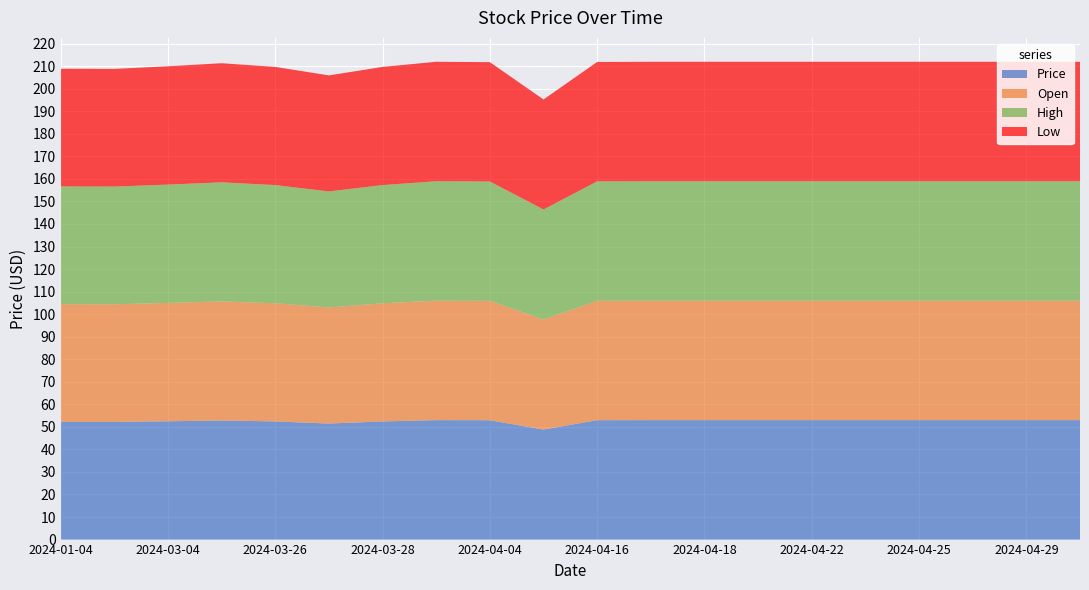

Reading left to right, what are all the values shown in this chart?

Price: 2024-01-04=52.2	2024-02-04=52.2	2024-03-04=52.5	2024-03-25=52.8	2024-03-26=52.4	2024-03-27=51.5	2024-03-28=52.4	2024-03-29=53.0	2024-04-04=53.0	2024-04-15=48.8	2024-04-16=53.0	2024-04-17=53.0	2024-04-18=53.0	2024-04-19=53.0	2024-04-22=53.0	2024-04-24=53.0	2024-04-25=53.0	2024-04-26=53.0	2024-04-29=53.0	2024-04-30=53.0
Open: 2024-01-04=52.2	2024-02-04=52.2	2024-03-04=52.5	2024-03-25=52.8	2024-03-26=52.4	2024-03-27=51.5	2024-03-28=52.4	2024-03-29=53.0	2024-04-04=53.0	2024-04-15=48.8	2024-04-16=53.0	2024-04-17=53.0	2024-04-18=53.0	2024-04-19=53.0	2024-04-22=53.0	2024-04-24=53.0	2024-04-25=53.0	2024-04-26=53.0	2024-04-29=53.0	2024-04-30=53.0
High: 2024-01-04=52.2	2024-02-04=52.2	2024-03-04=52.5	2024-03-25=52.8	2024-03-26=52.4	2024-03-27=51.5	2024-03-28=52.4	2024-03-29=53.0	2024-04-04=53.0	2024-04-15=48.8	2024-04-16=53.0	2024-04-17=53.0	2024-04-18=53.0	2024-04-19=53.0	2024-04-22=53.0	2024-04-24=53.0	2024-04-25=53.0	2024-04-26=53.0	2024-04-29=53.0	2024-04-30=53.0
Low: 2024-01-04=52.2	2024-02-04=52.2	2024-03-04=52.5	2024-03-25=52.8	2024-03-26=52.4	2024-03-27=51.5	2024-03-28=52.4	2024-03-29=53.0	2024-04-04=53.0	2024-04-15=48.8	2024-04-16=53.0	2024-04-17=53.0	2024-04-18=53.0	2024-04-19=53.0	2024-04-22=53.0	2024-04-24=53.0	2024-04-25=53.0	2024-04-26=53.0	2024-04-29=53.0	2024-04-30=53.0